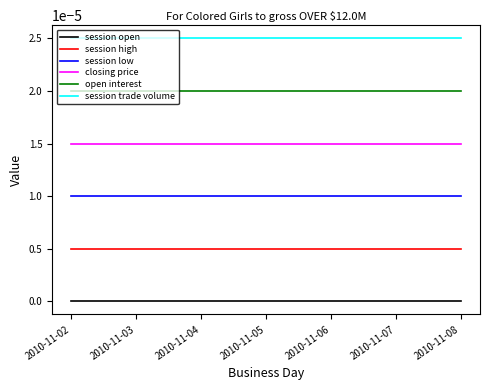

List the series in order of their overall mean, highest first.

session trade volume, open interest, closing price, session low, session high, session open